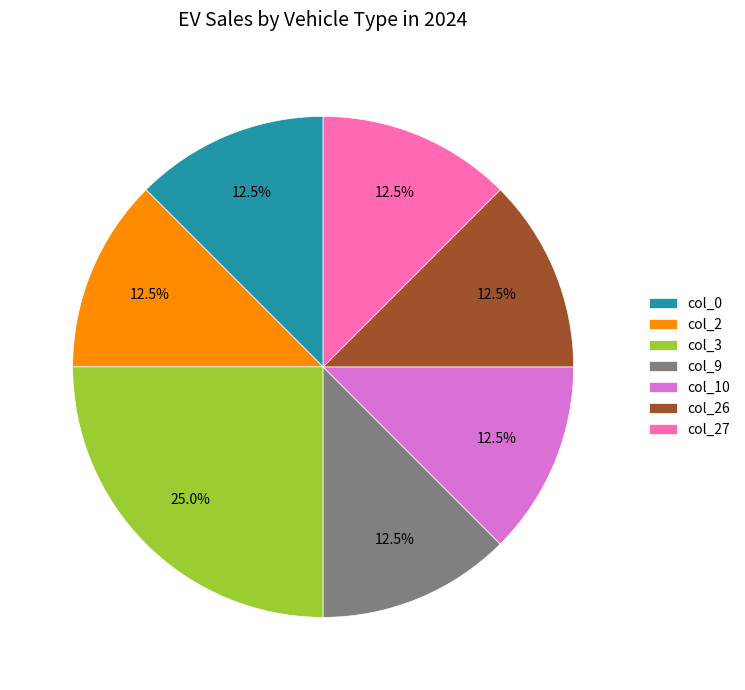

Count the number of slices in the pie.

7